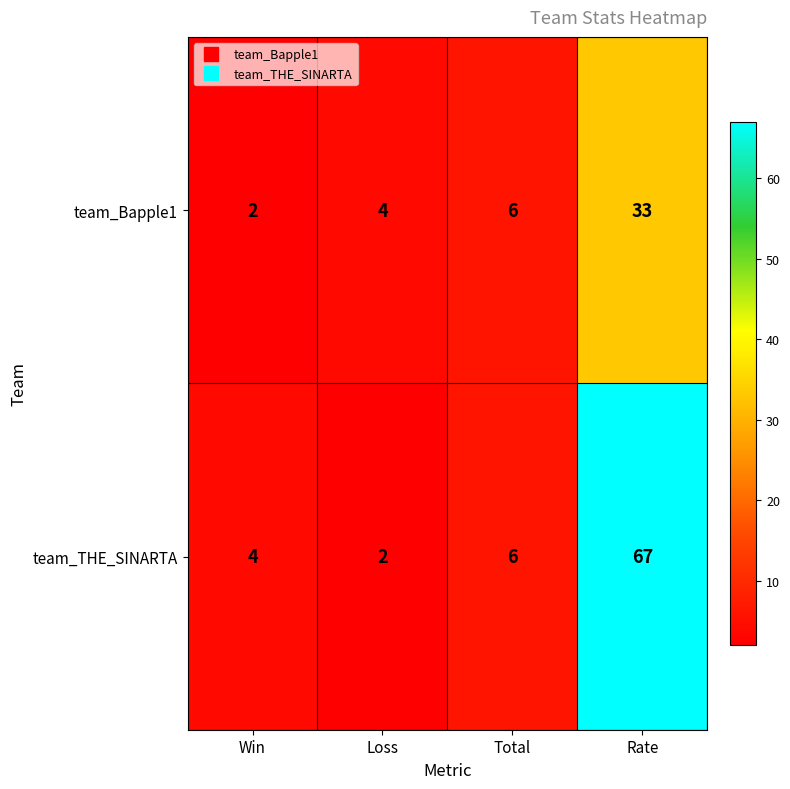

Count the number of data series in this chart.

2